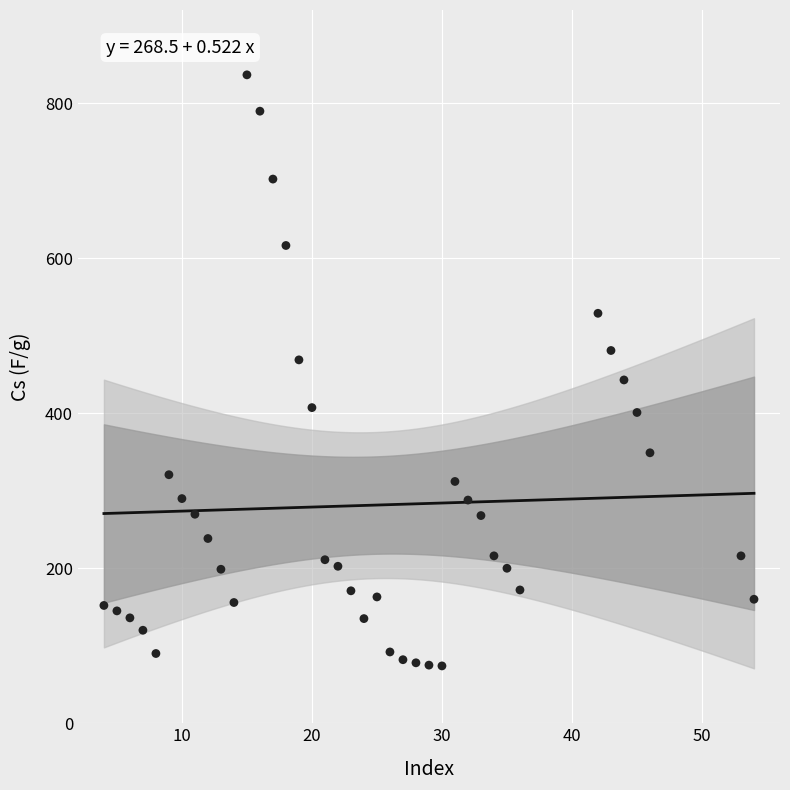

What is the range of X values (max minus min)?

50.0